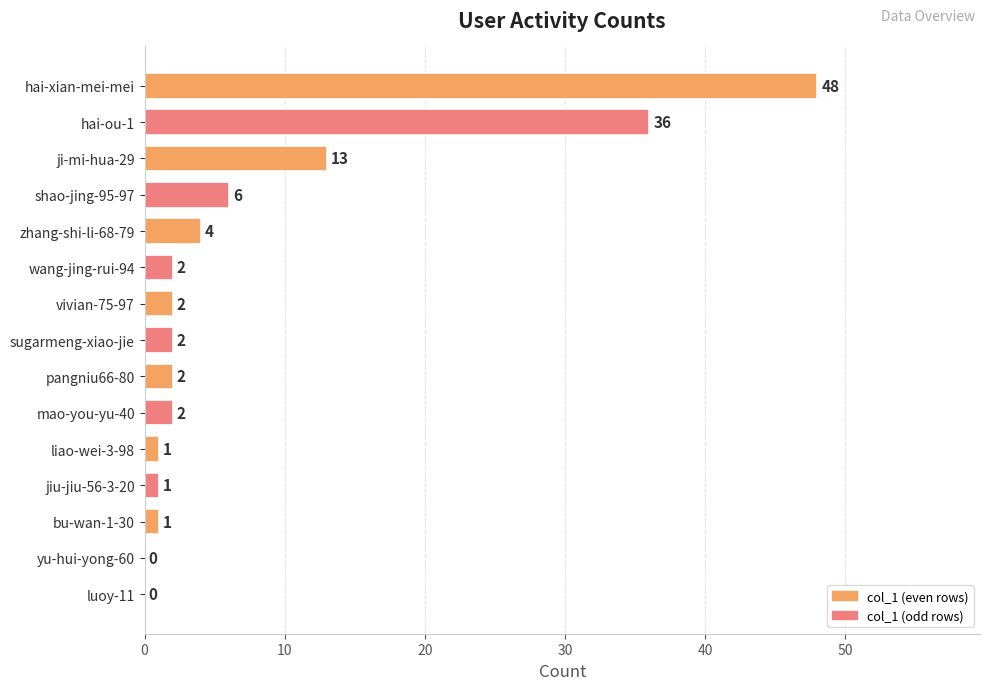

The value at bu-wan-1-30 is 1. True or false?

True